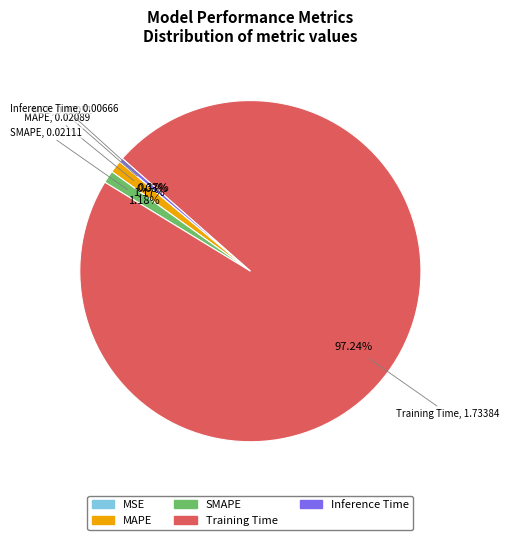

Is the sum of Training Time and Inference Time greater than half?

Yes